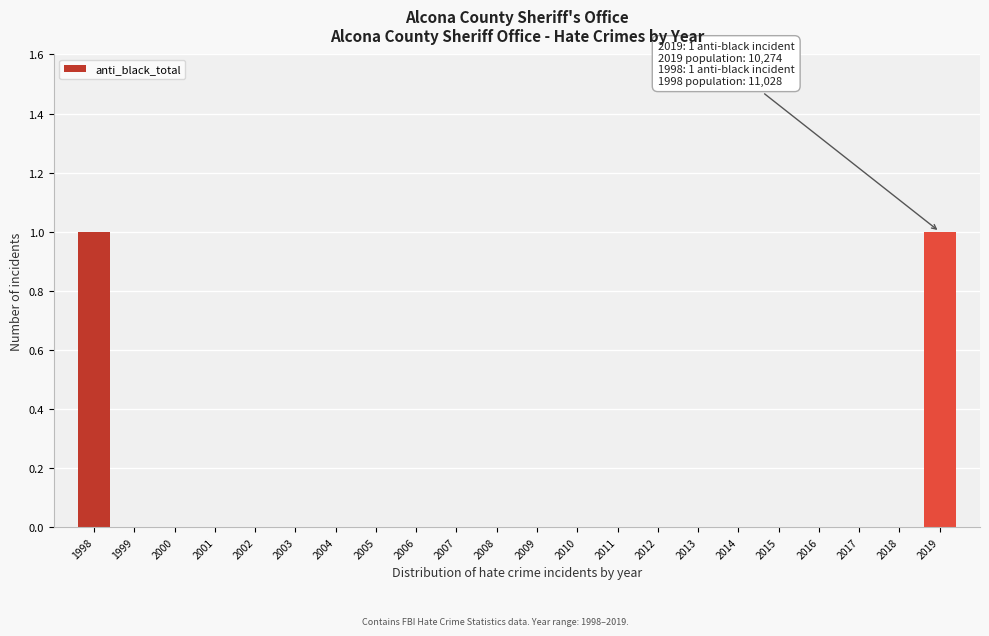

Reading left to right, extract all data points from this chart.

1998=1	1999=0	2000=0	2001=0	2002=0	2003=0	2004=0	2005=0	2006=0	2007=0	2008=0	2009=0	2010=0	2011=0	2012=0	2013=0	2014=0	2015=0	2016=0	2017=0	2018=0	2019=1